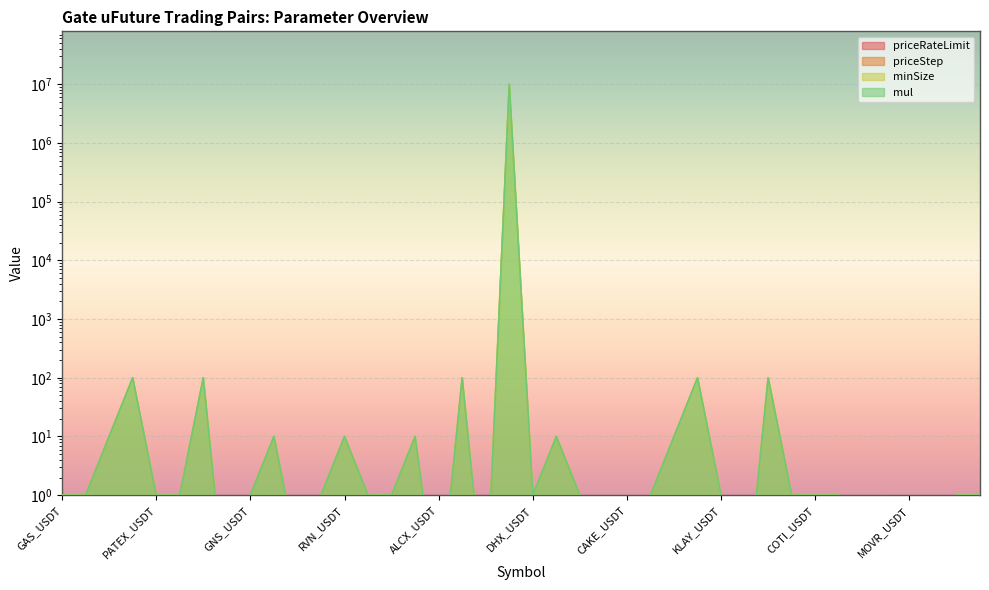

Reading right to left, extract all data points from this chart.

priceRateLimit: 0.5	0.5	0.3	0.5	0.3	0.3	0.5	0.3	0.1	0.5	0.5	0.1	0.3	0.1	0.1	0.5	0.5	0.3	0.5	0.5	0.5	0.1	0.3	0.3	0.3	0.3	0.3	0.3	0.1	0.3	0.3	0.1	0.5	0.1	0.5	0.5	0.5	0.3	0.3	0.5
priceStep: 0.0	0.0	0.0	0.0	0.0	0.0	0.0	0.0	0.0	0.0	0.1	0.0	0.0	0.0	0.0	0.0	0.0	0.0	0.0	0.0	0.0	0.0	0.0	0.0	0.0	0.0	0.0	0.0	0.0	0.0	0.0	0.0	0.0	0.0	0.0	0.0	0.0	0.0	0.0	0.0
minSize: 1.0	1.0	0.1	0.0	1.0	0.1	1.0	1.0	1.0	100.0	0.0	1.0	100.0	10.0	1.0	0.1	0.1	1.0	10.0	1.0	10000000.0	0.0	100.0	0.0	10.0	1.0	1.0	10.0	1.0	0.1	10.0	1.0	0.0	100.0	1.0	1.0	100.0	10.0	1.0	1.0
mul: 1.0	1.0	0.1	0.0	1.0	0.1	1.0	1.0	1.0	100.0	0.0	1.0	100.0	10.0	1.0	0.1	0.1	1.0	10.0	1.0	10000000.0	0.0	100.0	0.0	10.0	1.0	1.0	10.0	1.0	0.1	10.0	1.0	0.0	100.0	1.0	1.0	100.0	10.0	1.0	1.0